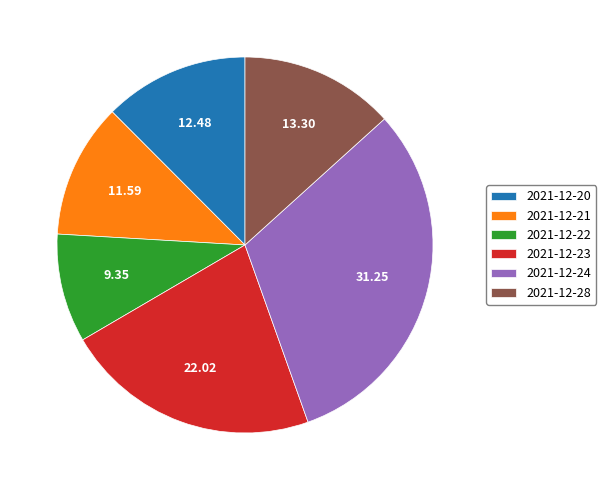

Count the number of slices in the pie.

6